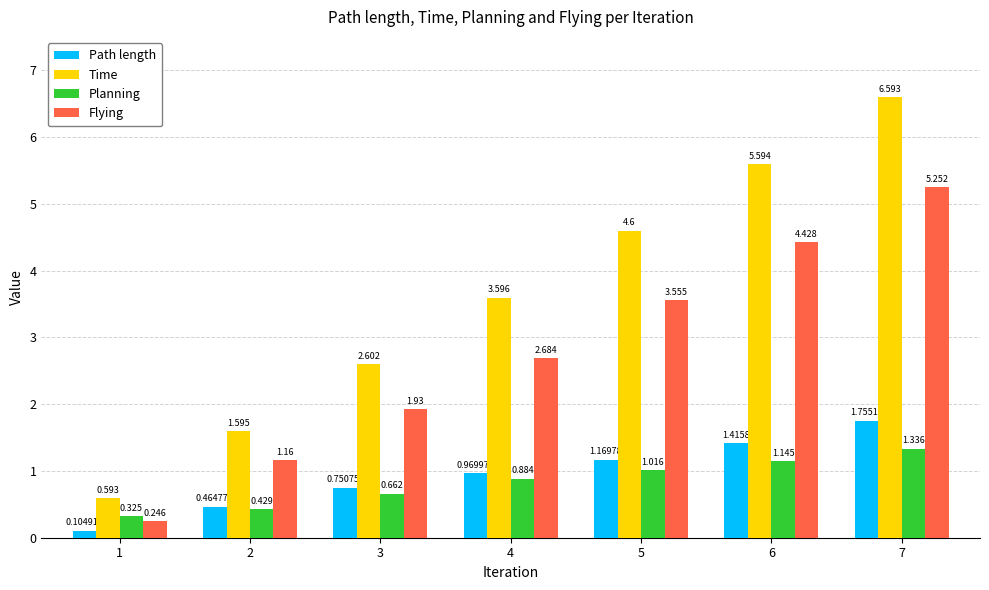

Rank the series by their maximum value, from highest to lowest.

Time, Flying, Path length, Planning